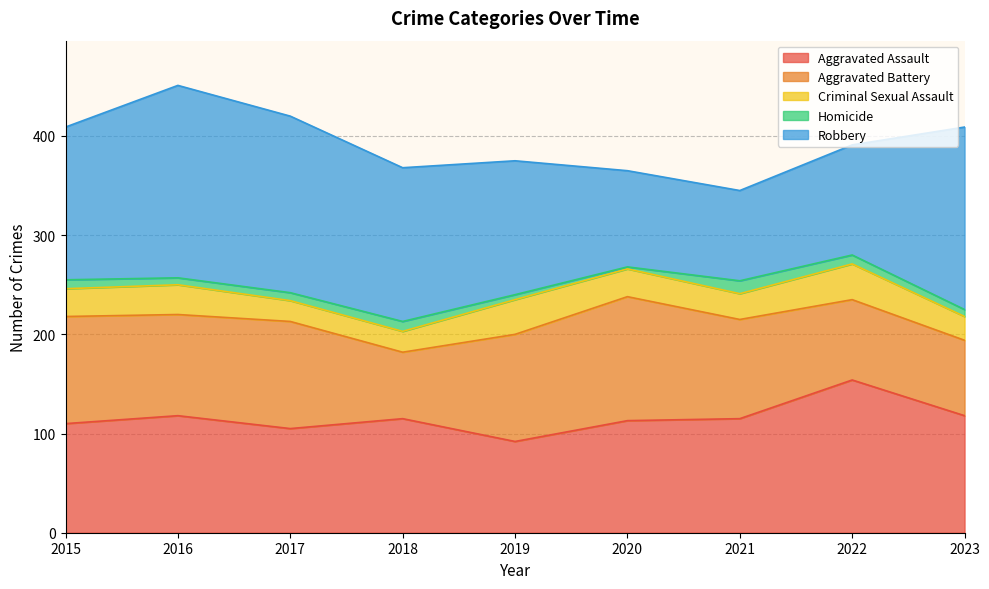

In Homicide, how many points are lower than both neighbors (excluding endpoints)?

2